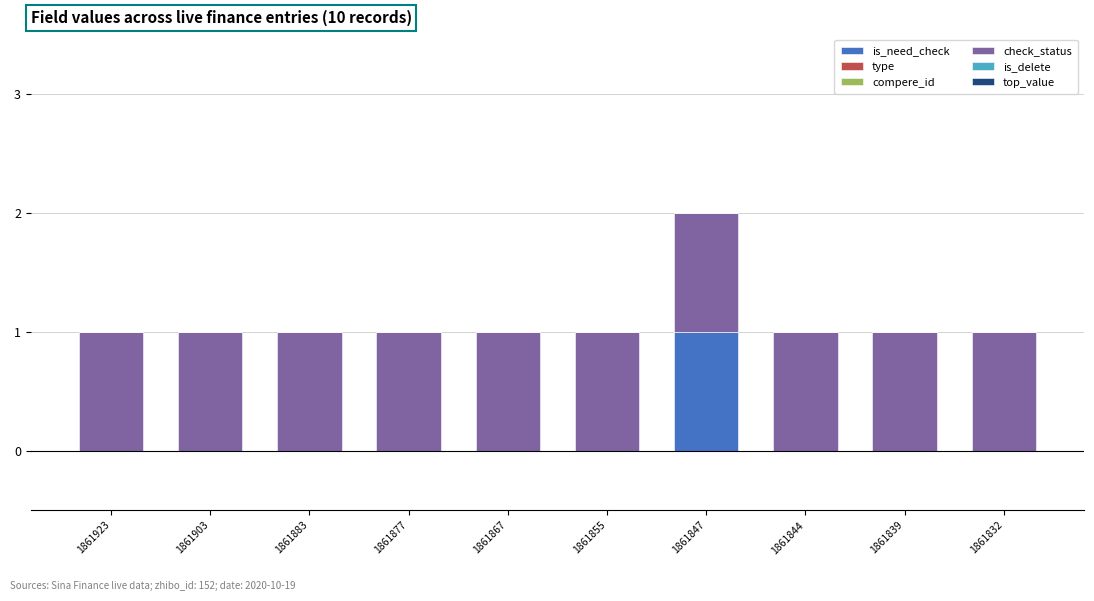

At which category is the sum across all series the highest?

1861847